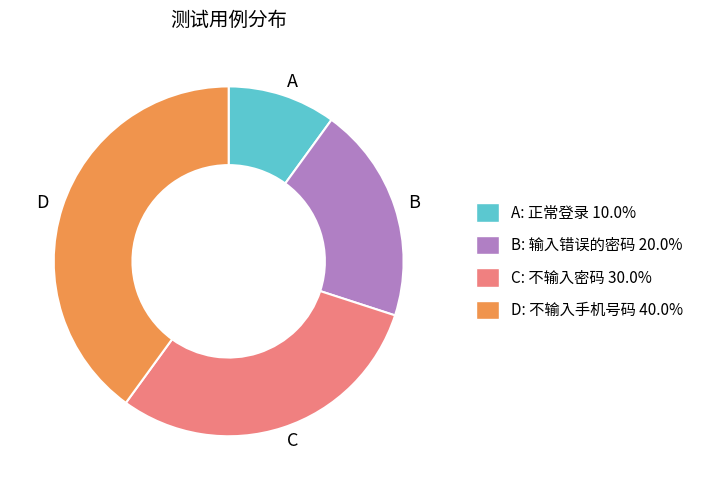

Is there a majority slice in this chart?

No